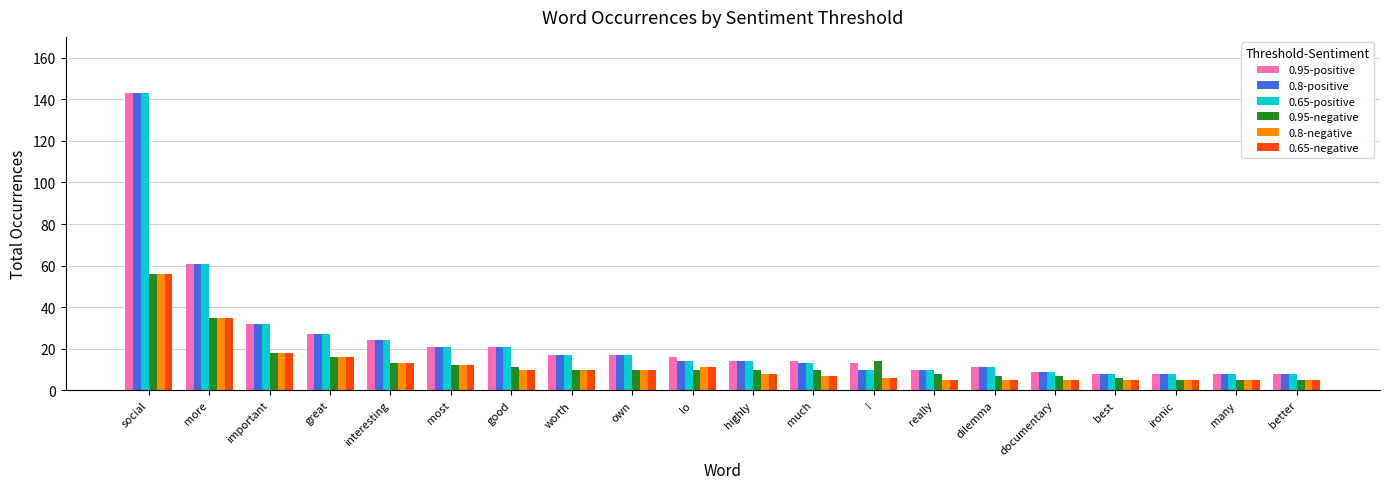

What is the maximum value shown in the chart?

143